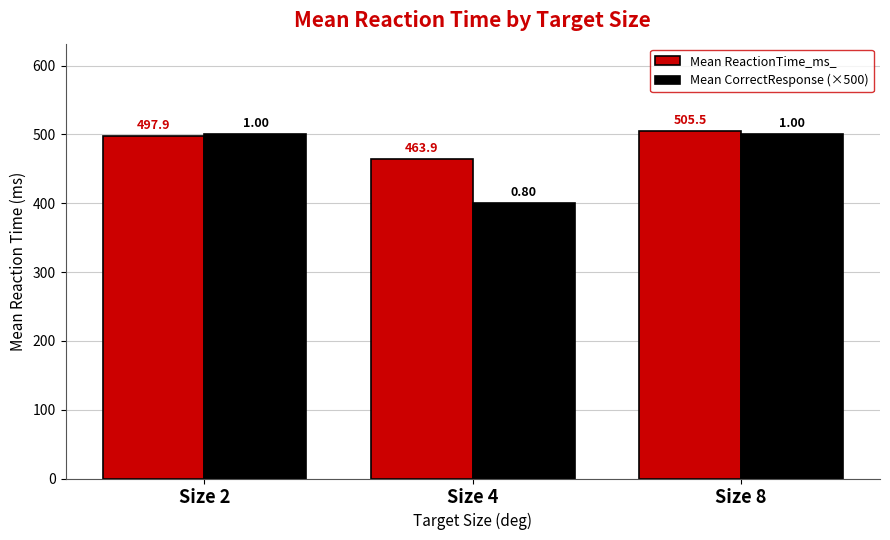

Reading left to right, what are all the values shown in this chart?

Mean ReactionTime_ms_: 497.9	463.9	505.5
Mean CorrectResponse (×500): 500.0	400.0	500.0